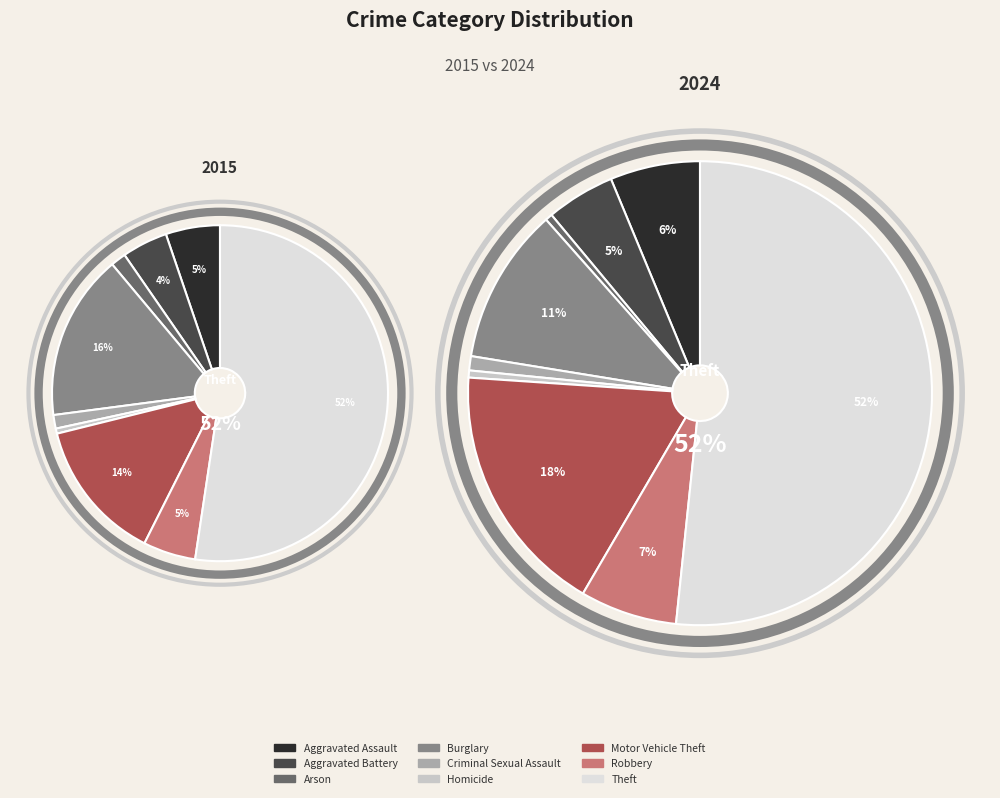

What percentage is NOT represented by Robbery?

94.9%